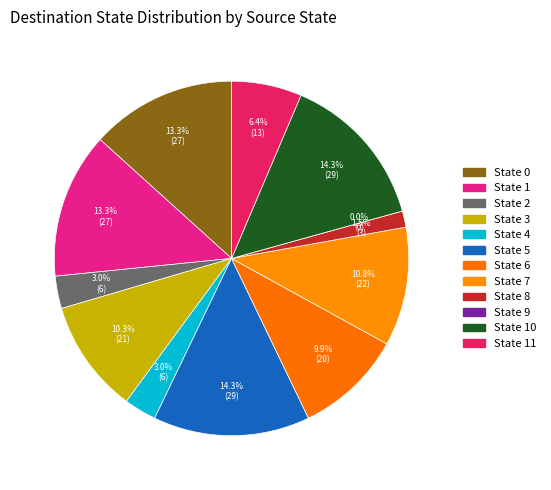

Does 2 represent more than half of the total?

No